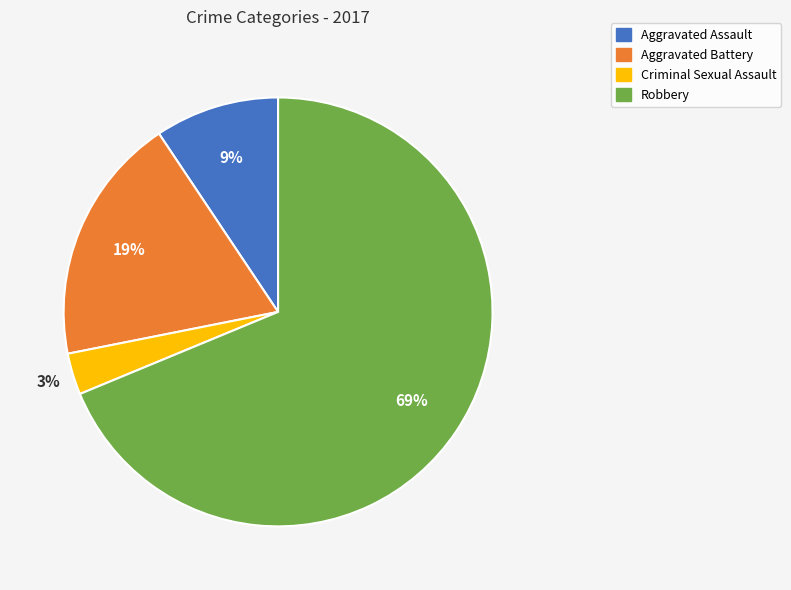

What is the largest slice in the pie chart?

Robbery